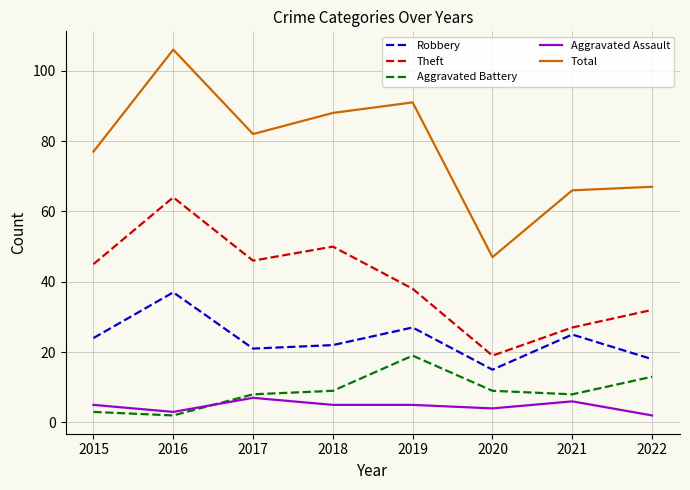

List the series in order of their peak value, lowest first.

Aggravated Assault, Aggravated Battery, Robbery, Theft, Total